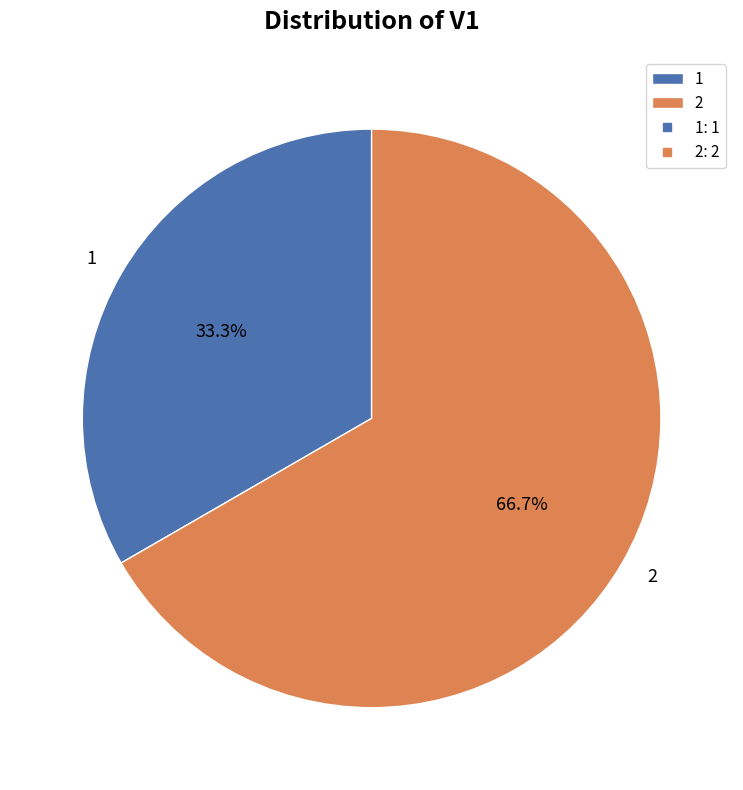

What percentage do 2 and 1 together represent?

100.0%